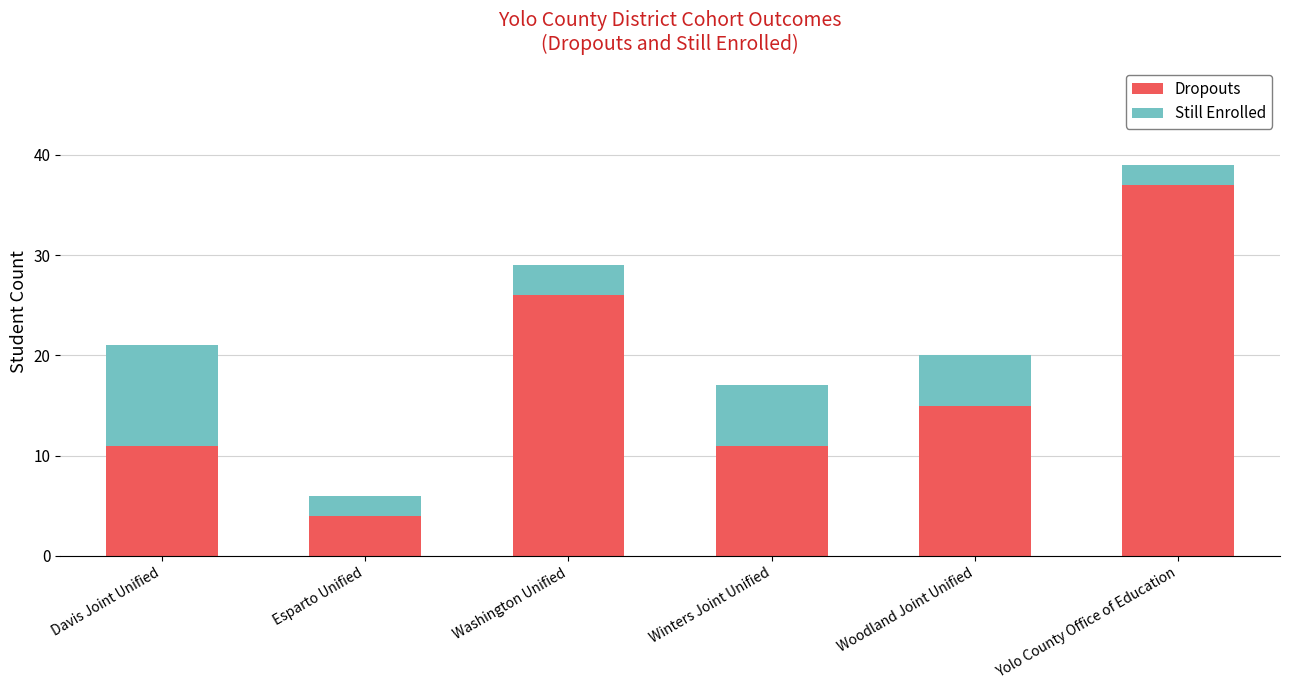

How many distinct data groups are displayed?

2